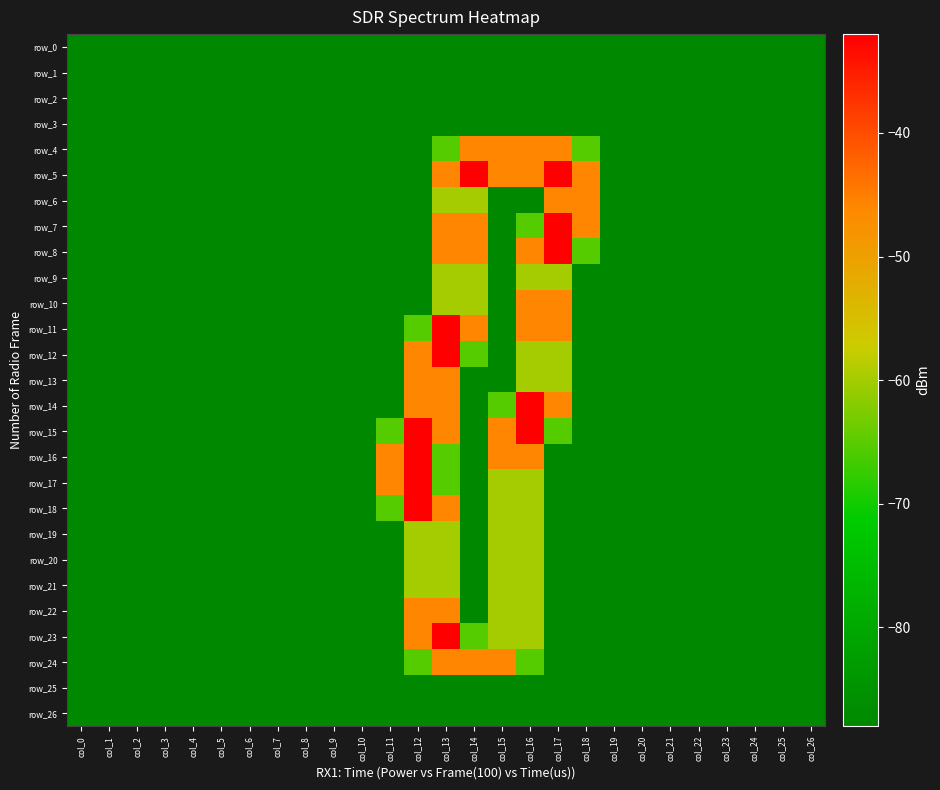

List the series in order of their peak value, highest first.

row_5, row_7, row_8, row_11, row_12, row_14, row_15, row_16, row_17, row_18, row_23, row_4, row_6, row_10, row_13, row_22, row_24, row_9, row_19, row_20, row_21, row_0, row_1, row_2, row_3, row_25, row_26